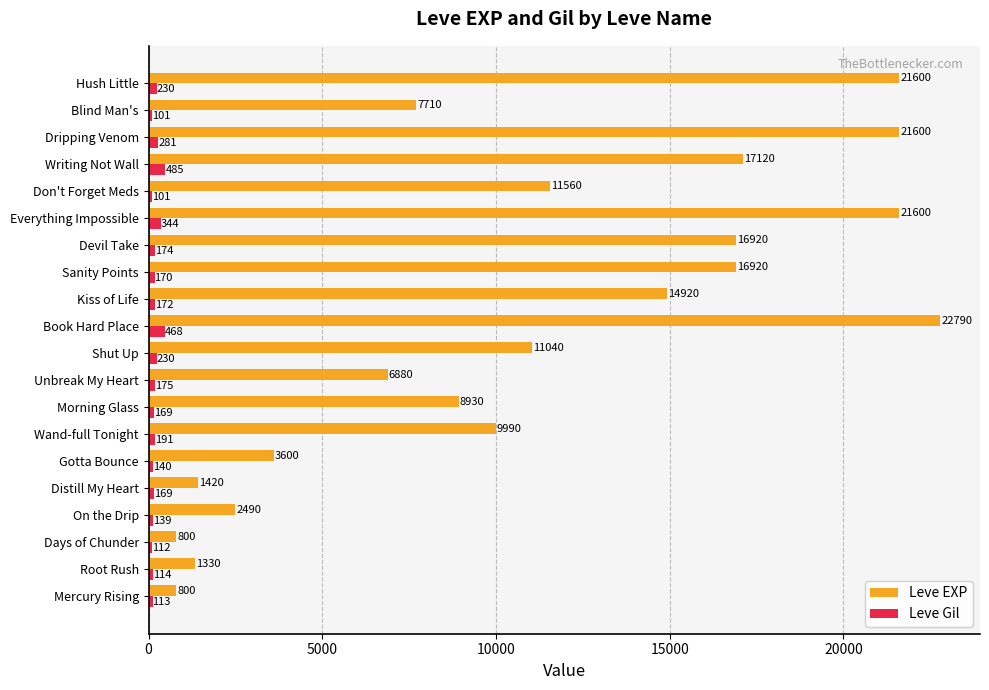

Which series has the largest range (max minus min)?

Leve EXP